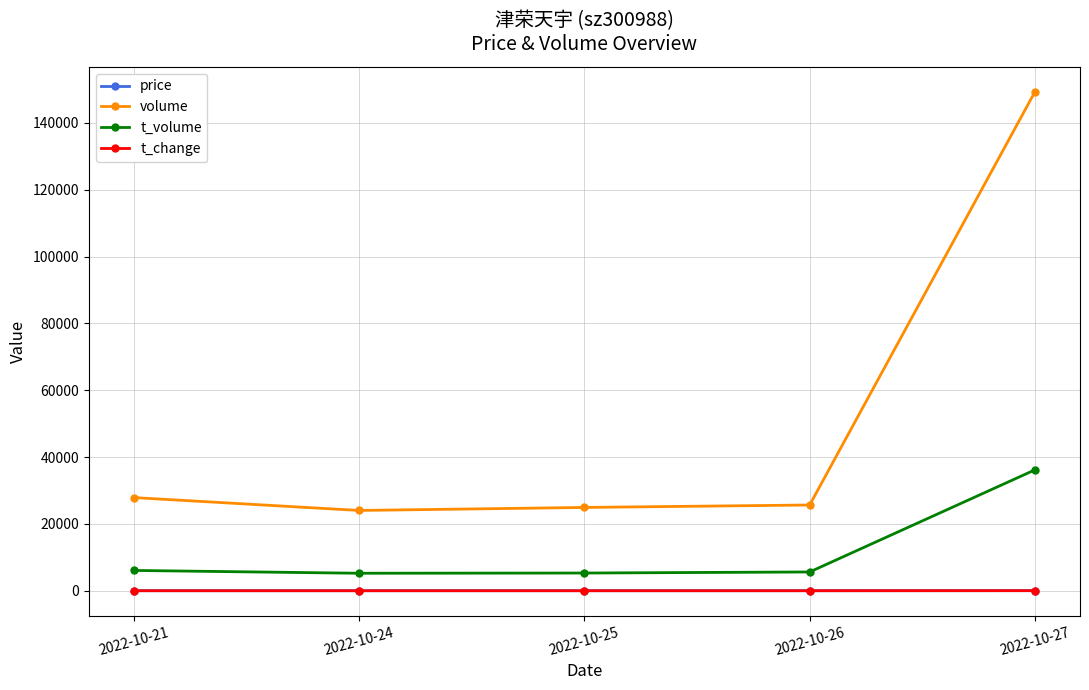

Does the chart display data point markers on the line(s)?

Yes